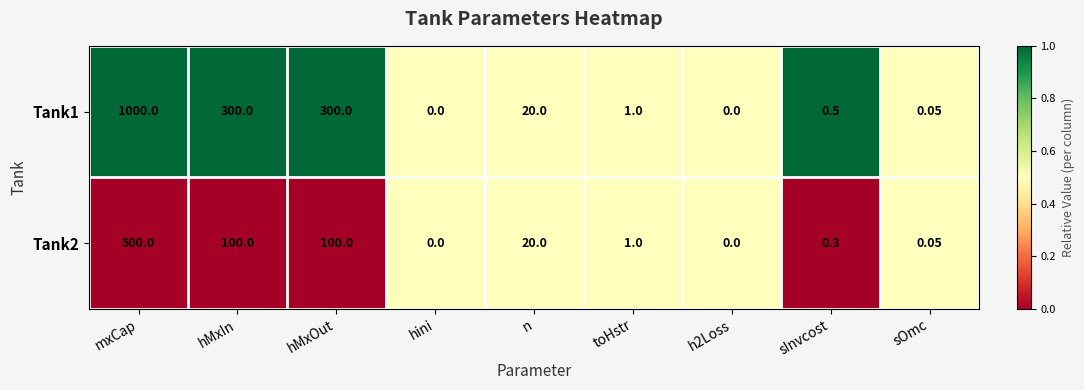

At which category is the sum across all series the highest?

mxCap